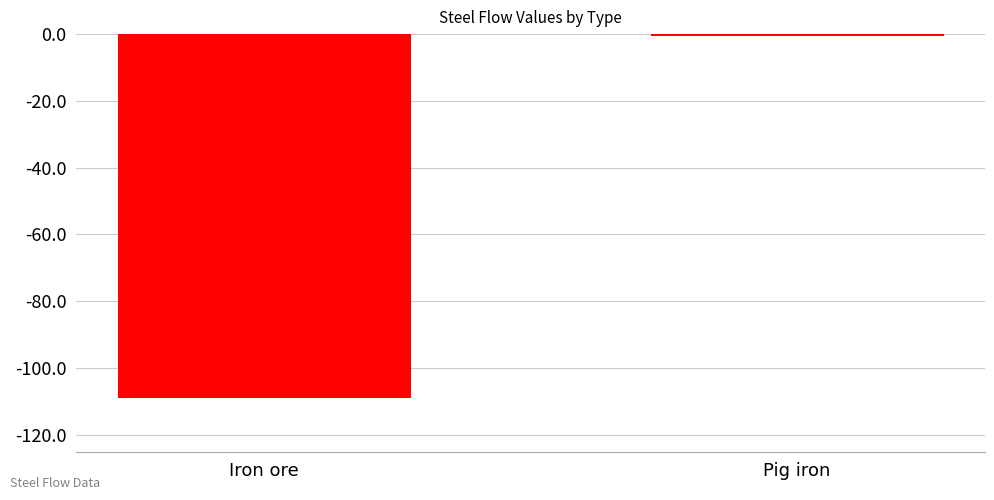

What is the label of the 2nd bar from the left?

Pig iron